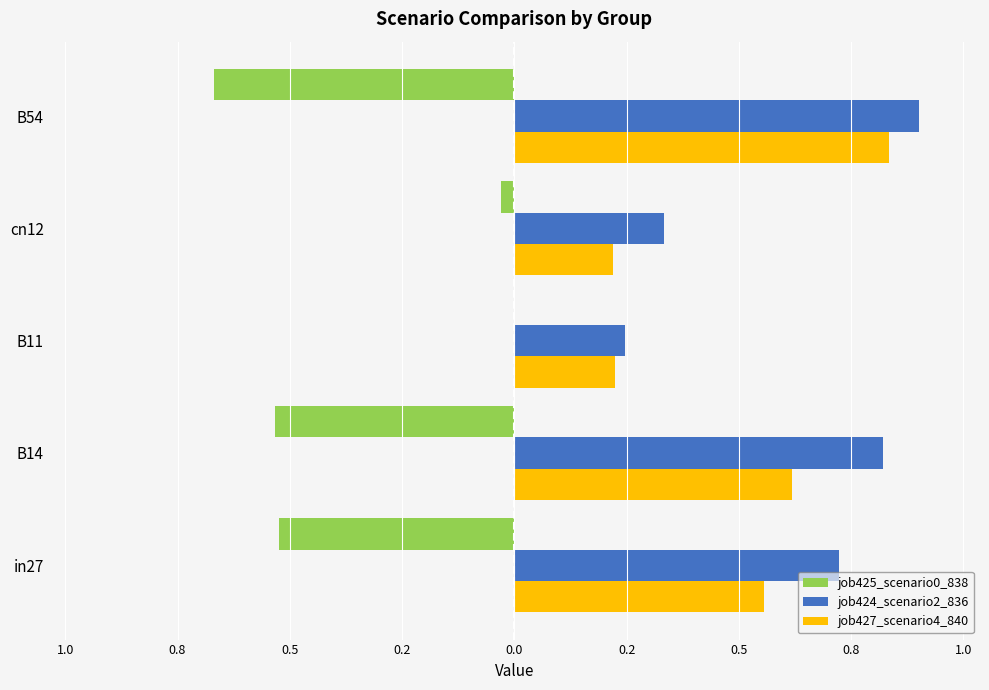

List the series in order of their peak value, highest first.

job424_scenario2_836, job427_scenario4_840, job425_scenario0_838